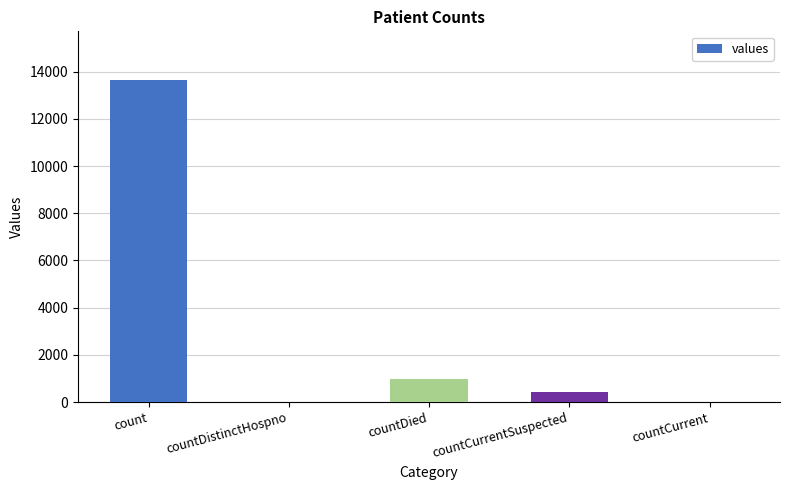

What is the change in value from count to countDied?

-12685